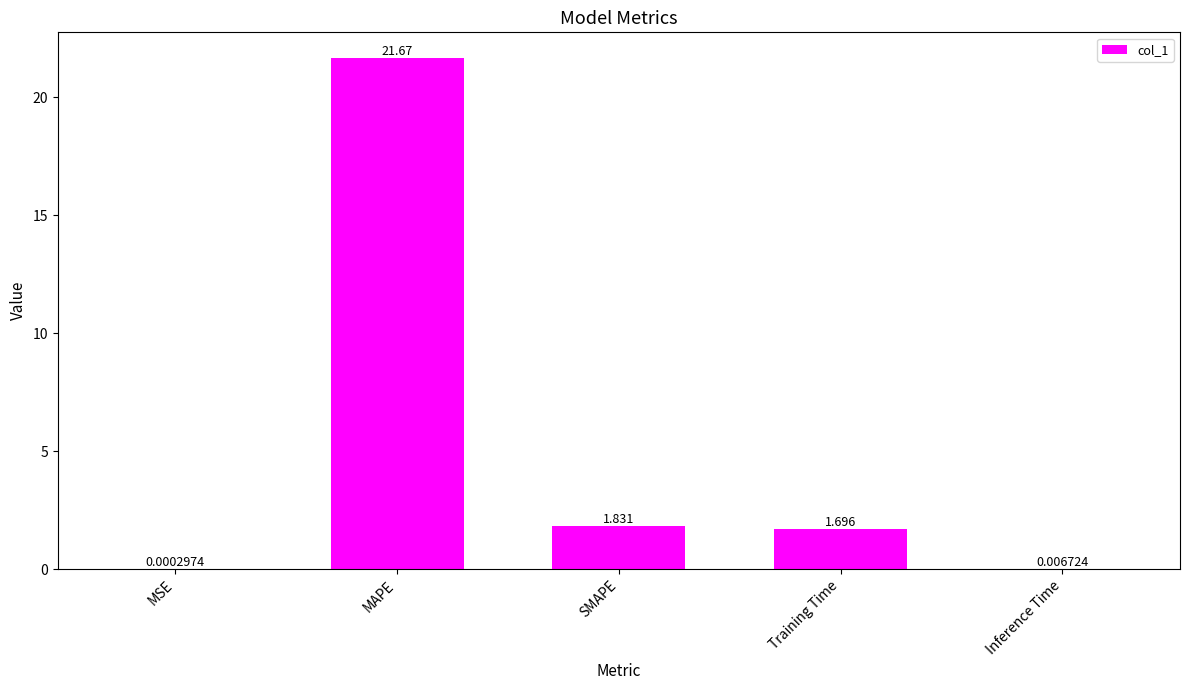

Where does the data first go above 1?

MAPE